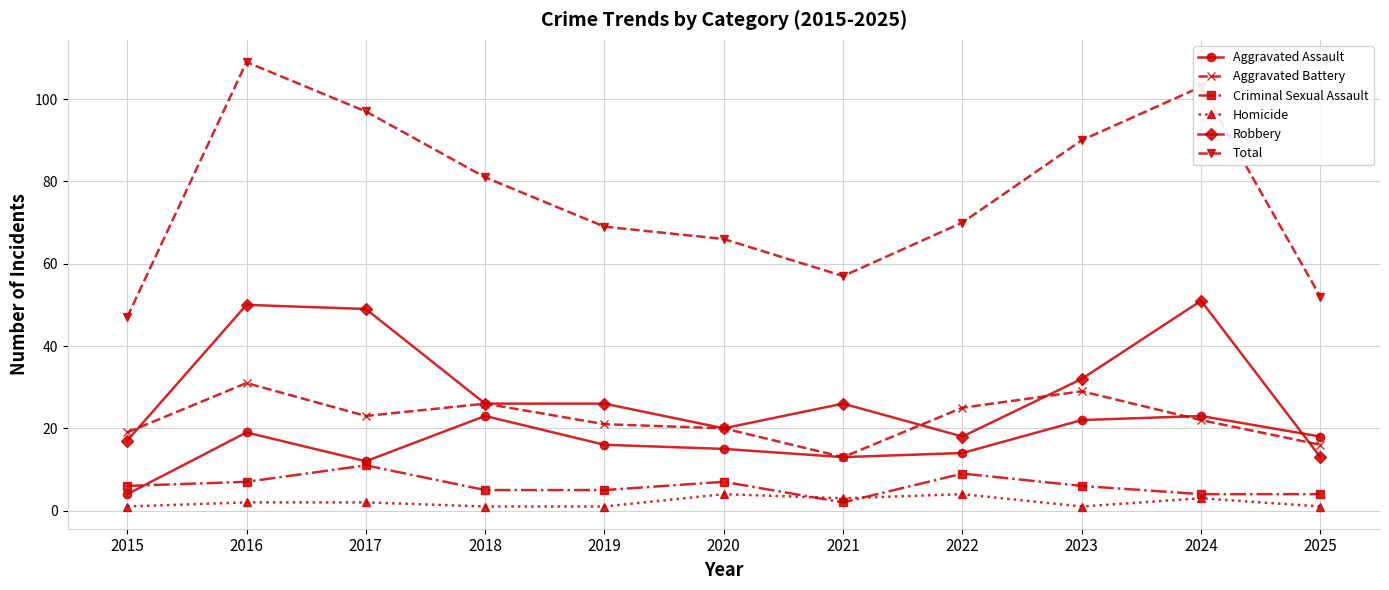

What is the value of the Homicide point at the 6th from the left?

4